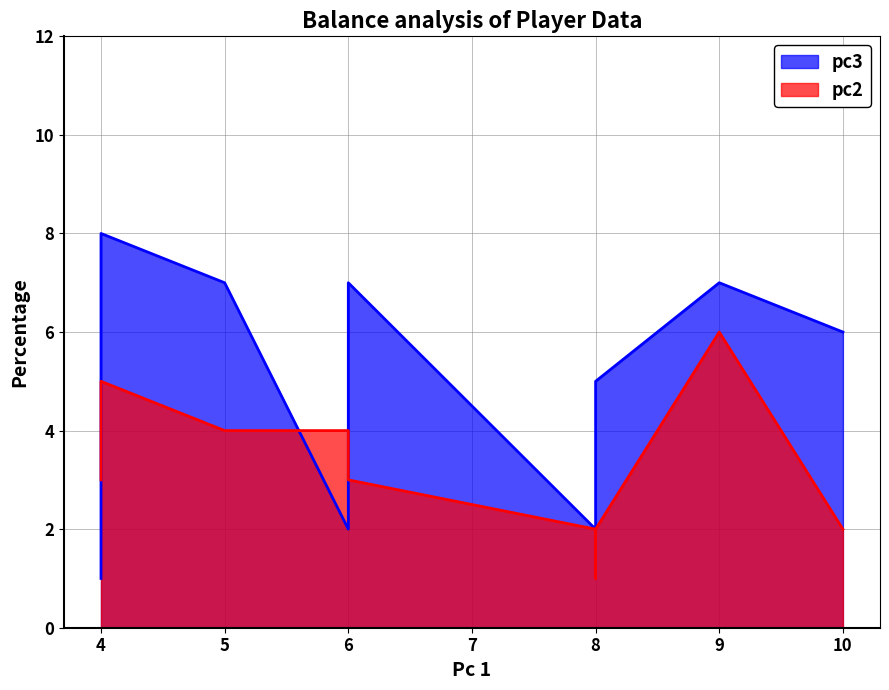

True or false: pc3 has a value of 7 at 9.

True